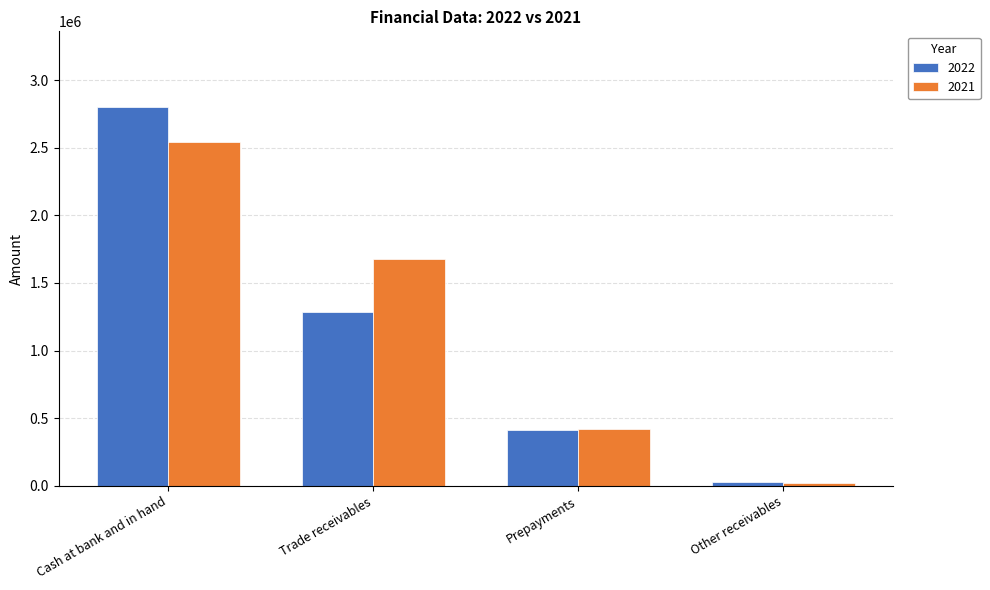

True or false: 2022 has a value of 562549 at Cash at bank and in hand.

False